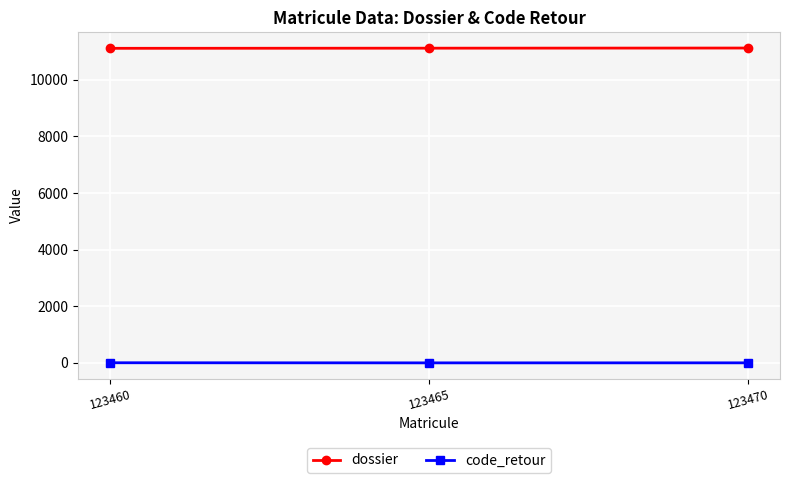

The value of dossier at 123465 is 18641. True or false?

False